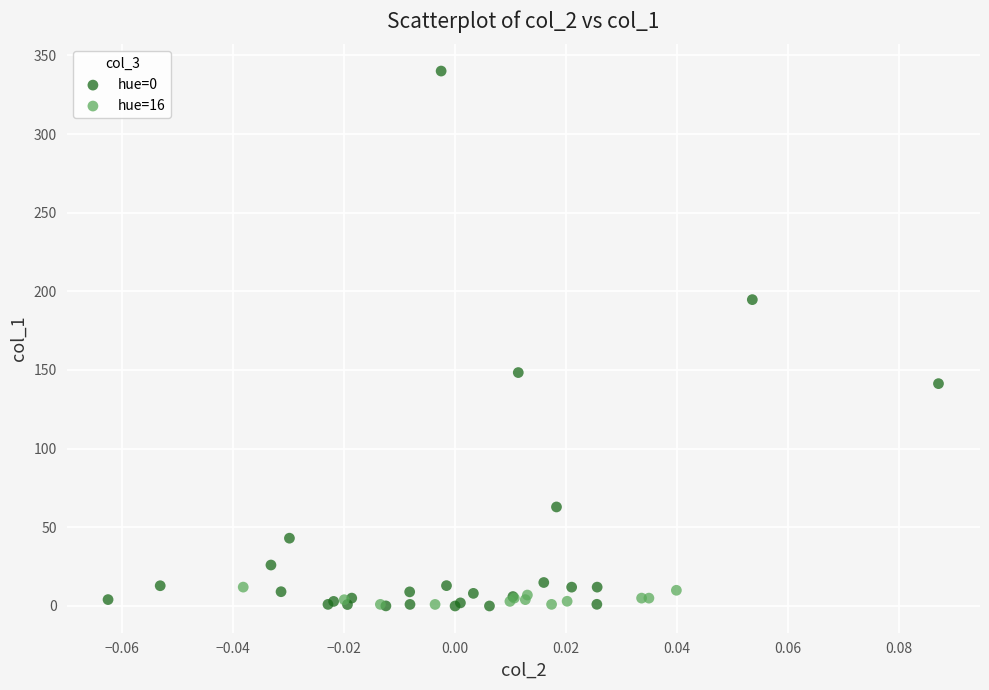

Which series has the widest spread of Y values?

hue=0